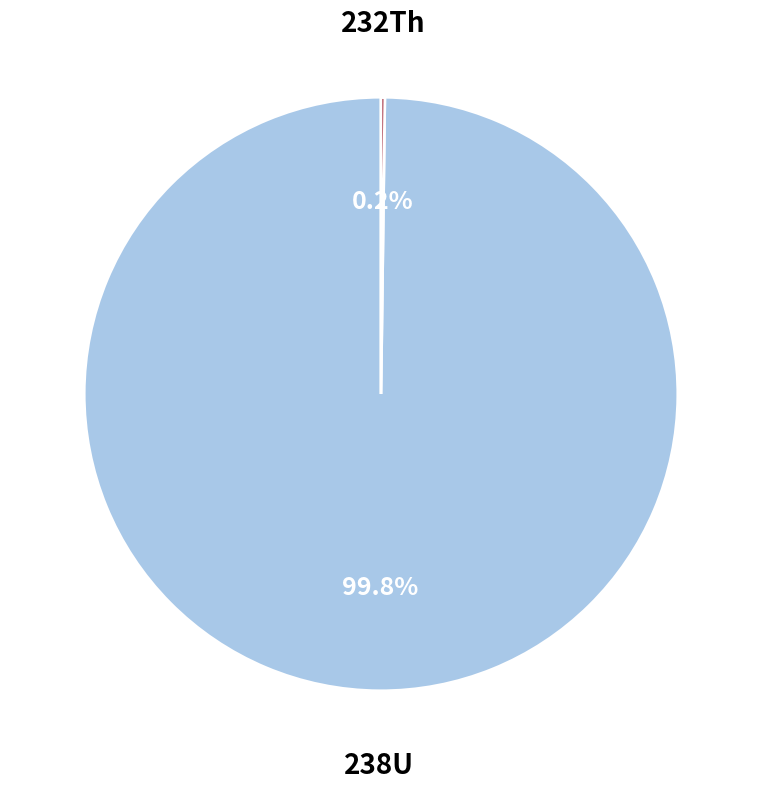

Is there any slice that represents more than half of the pie?

Yes